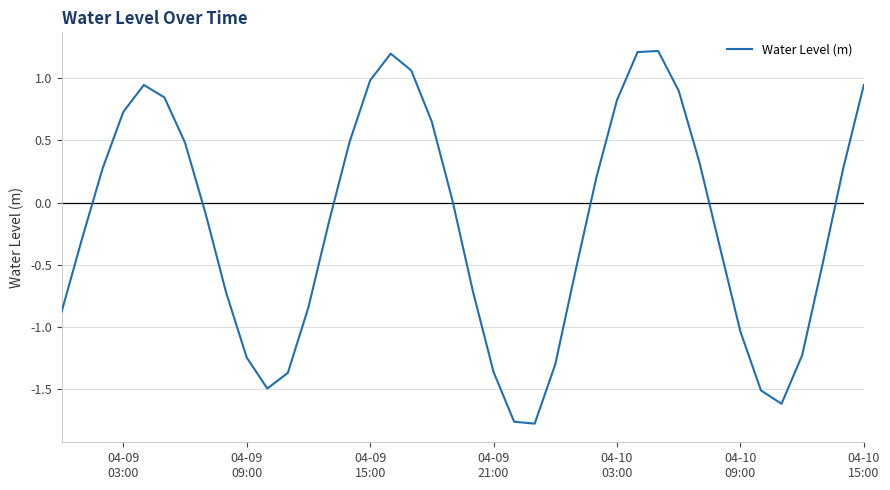

What is the maximum value shown in the chart?

1.2